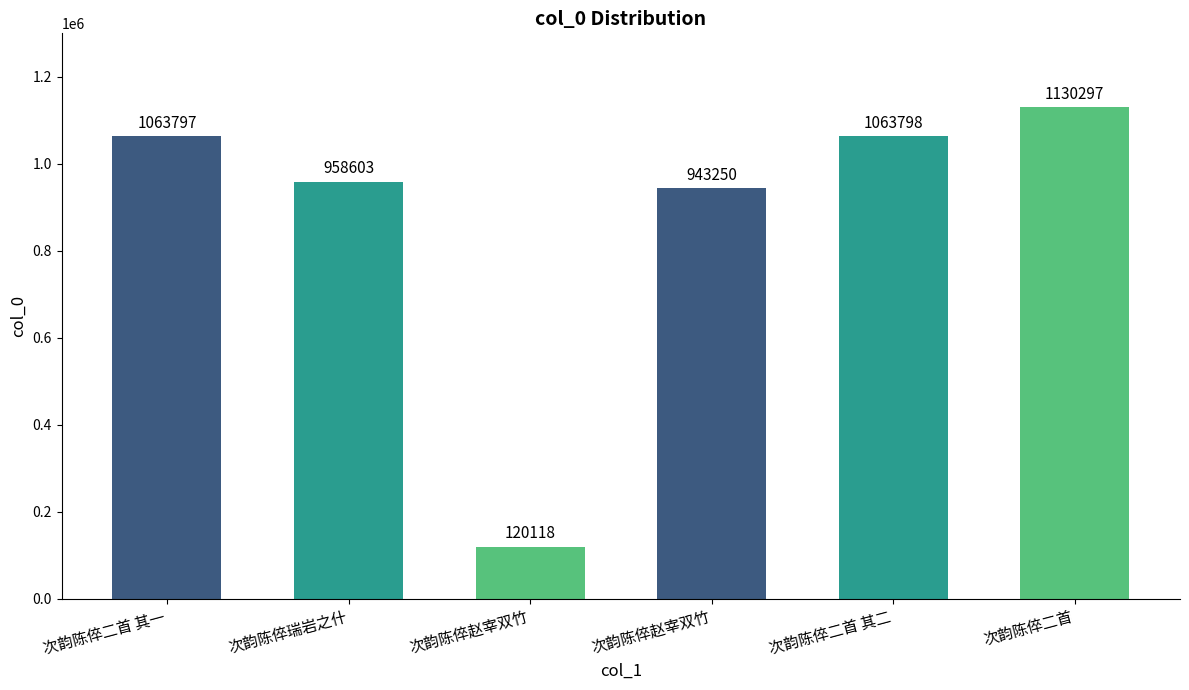

What is the sum of the values at 次韵陈倅二首 其二 and 次韵陈倅赵宰双竹?

2007048